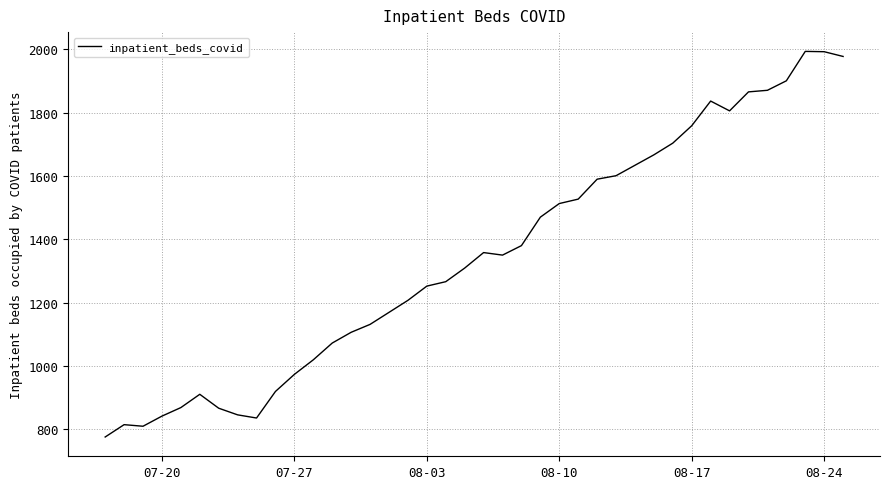

What is the difference between the maximum and minimum values?

1219